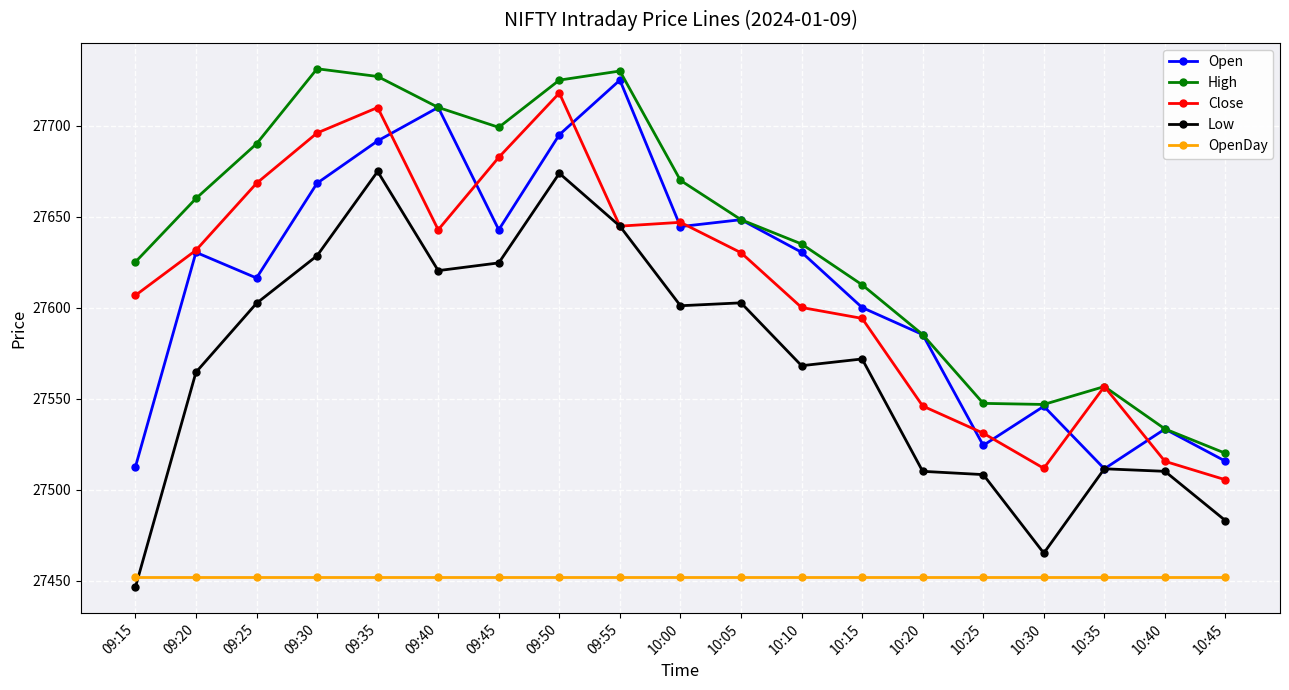

Does the chart have visible grid lines?

Yes